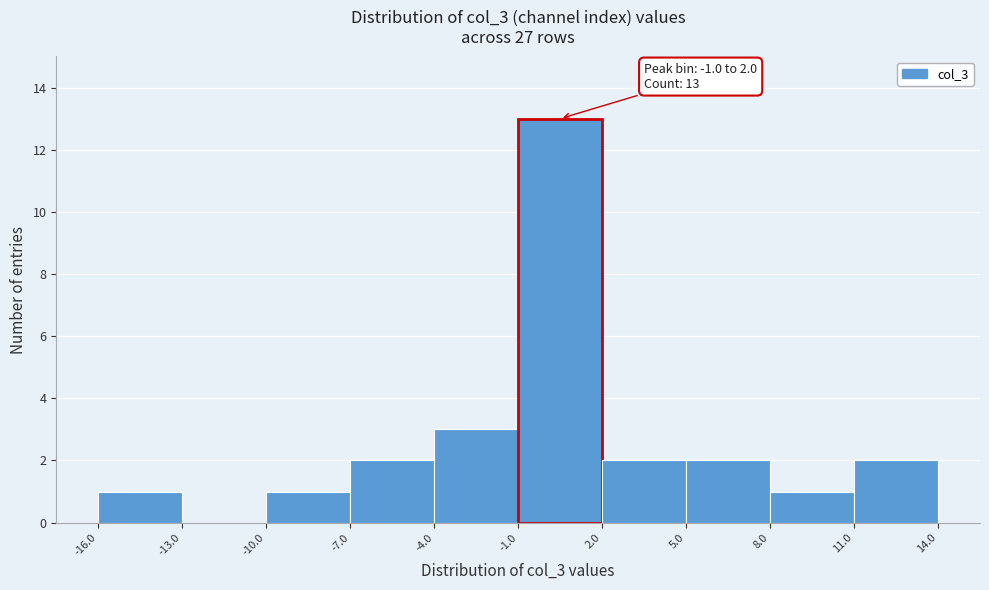

Which range on the x-axis has the tallest bar?

-1.0 to 2.0